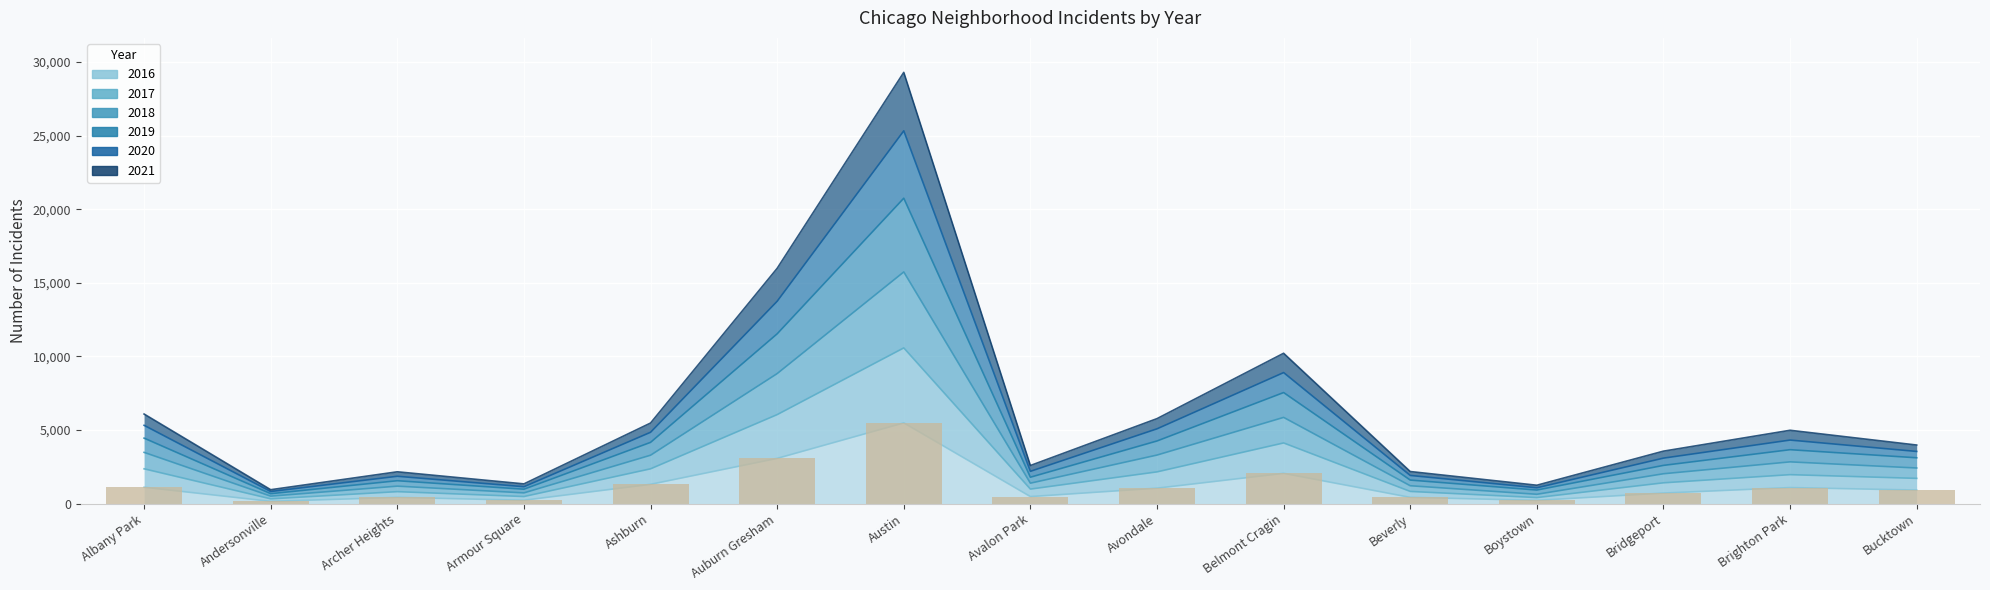

True or false: the data shows 3453 at Belmont Cragin.

False